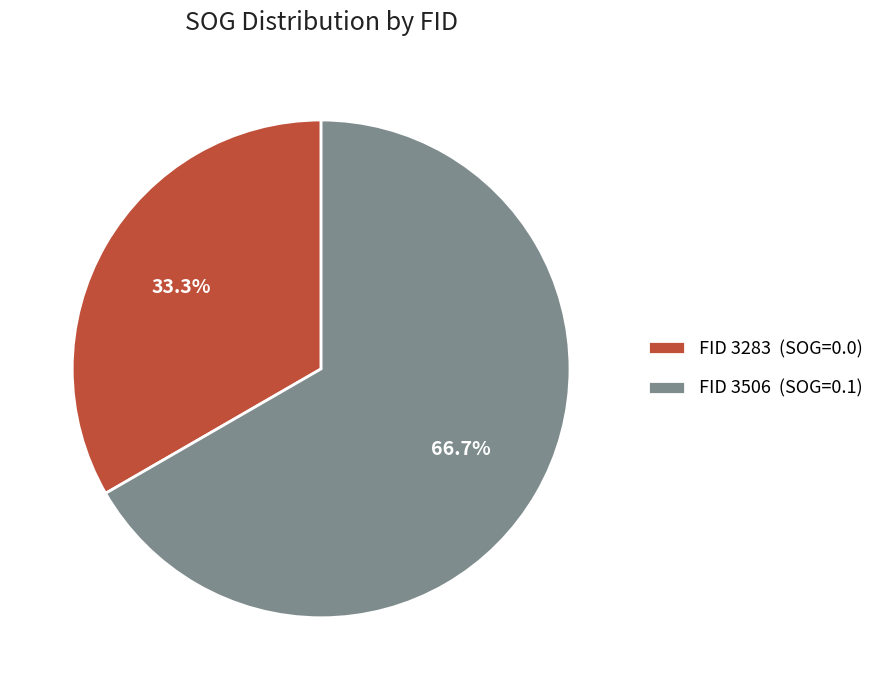

Which slice represents more than half of the pie?

FID 3506 (SOG=0.1)